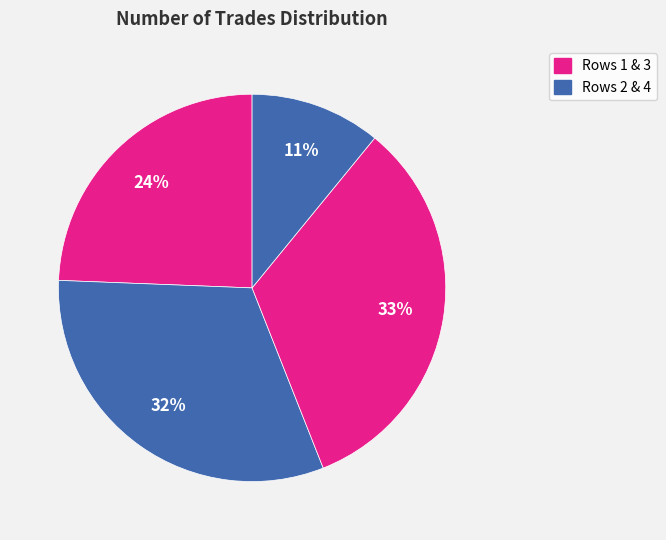

How many segments does this pie chart have?

4